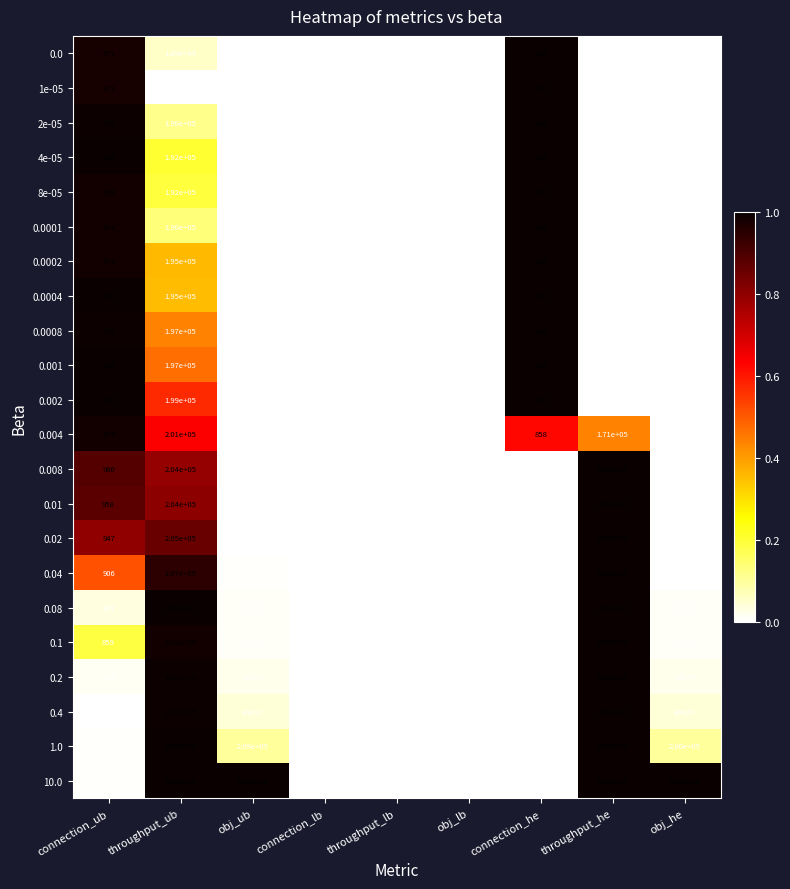

Which category has the highest value across all series?

obj_ub